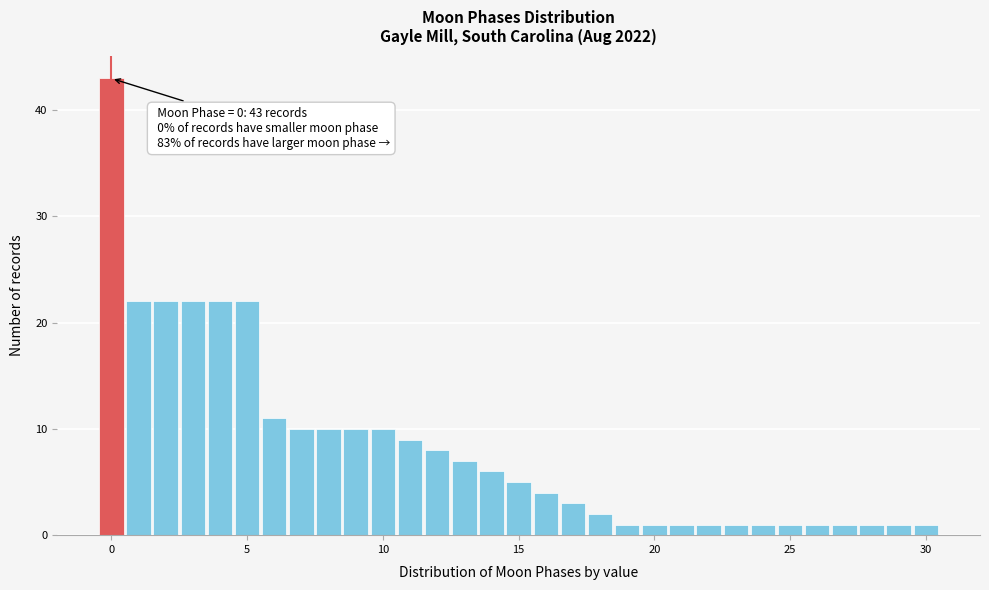

Around what value on the x-axis is the tallest bar? Give the approximate position of its centre, as read against the axis.

0.0